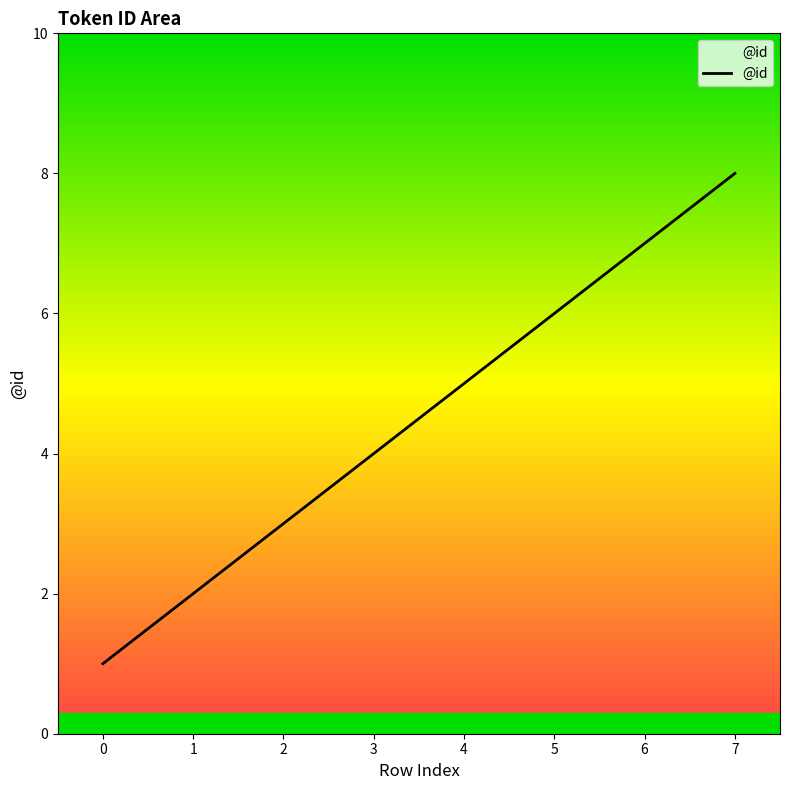

What is the sum of the values at 0 and 5?

7